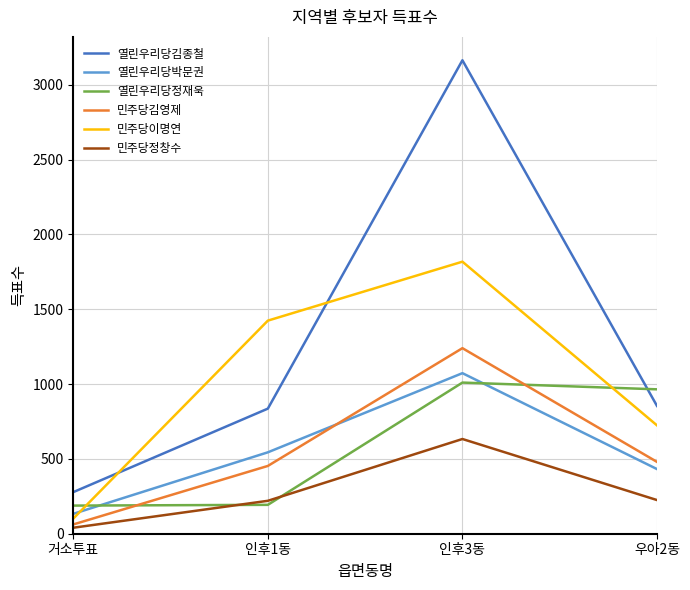

True or false: 열린우리당김종철 and 민주당정창수 intersect in this chart.

False